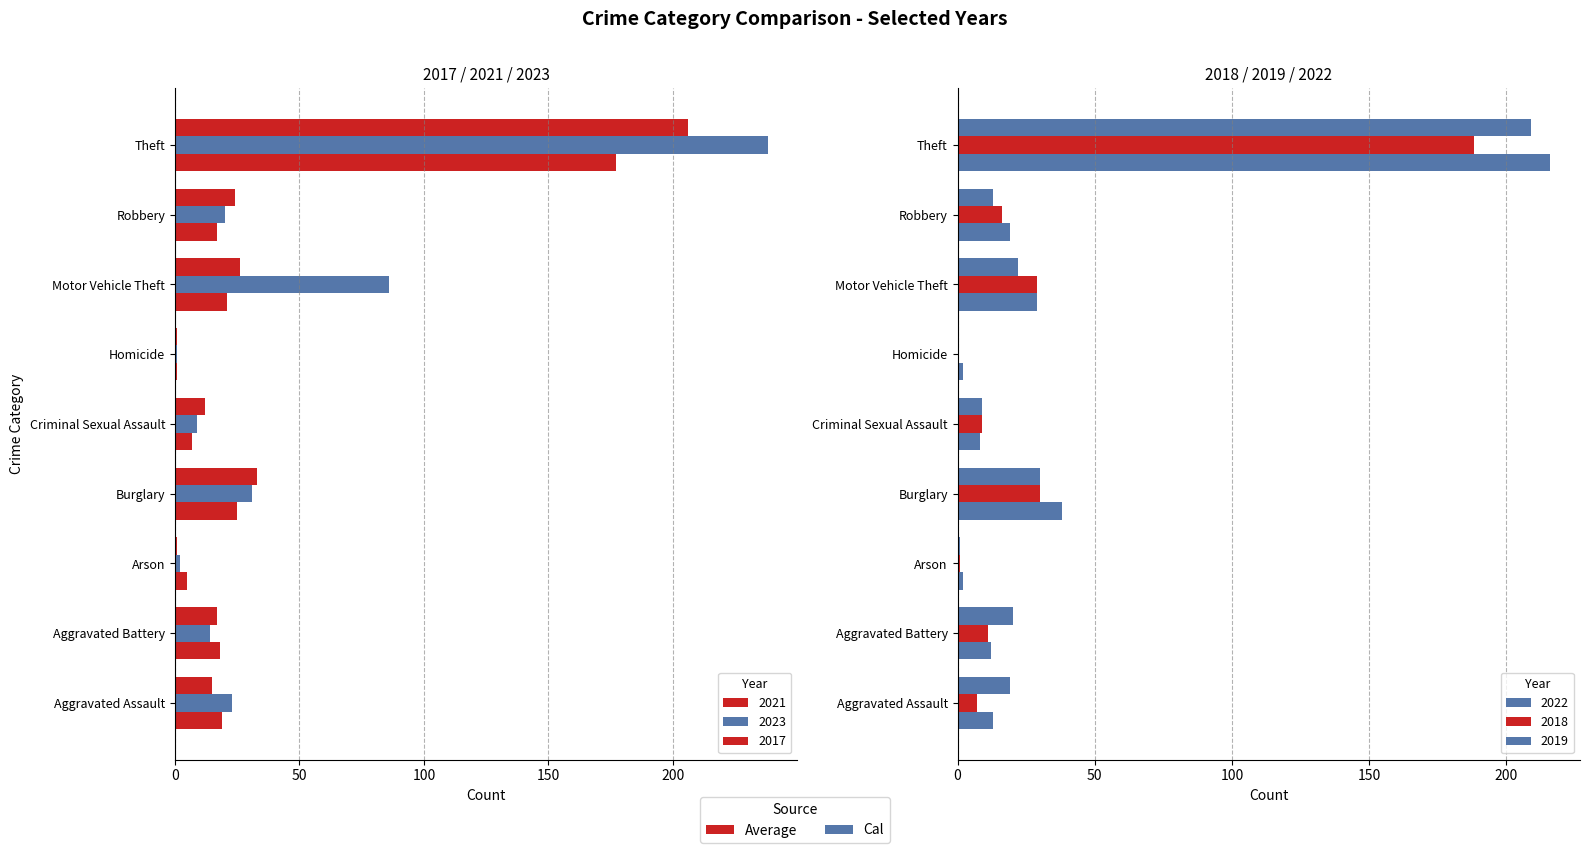

Which series changed the most between Aggravated Assault and Criminal Sexual Assault?

2023